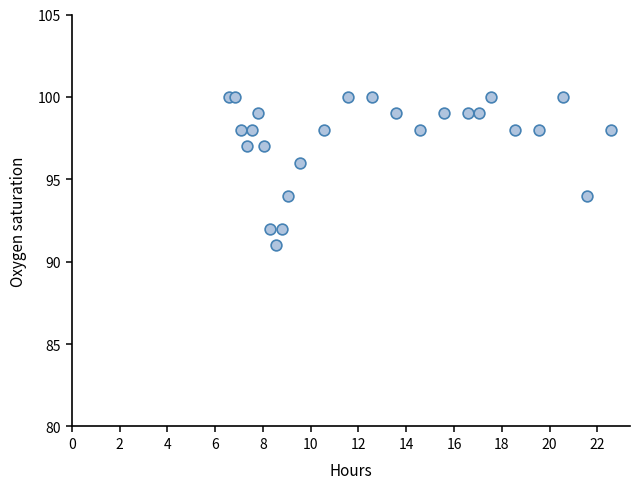

What is the range of Y values (max minus min)?

9